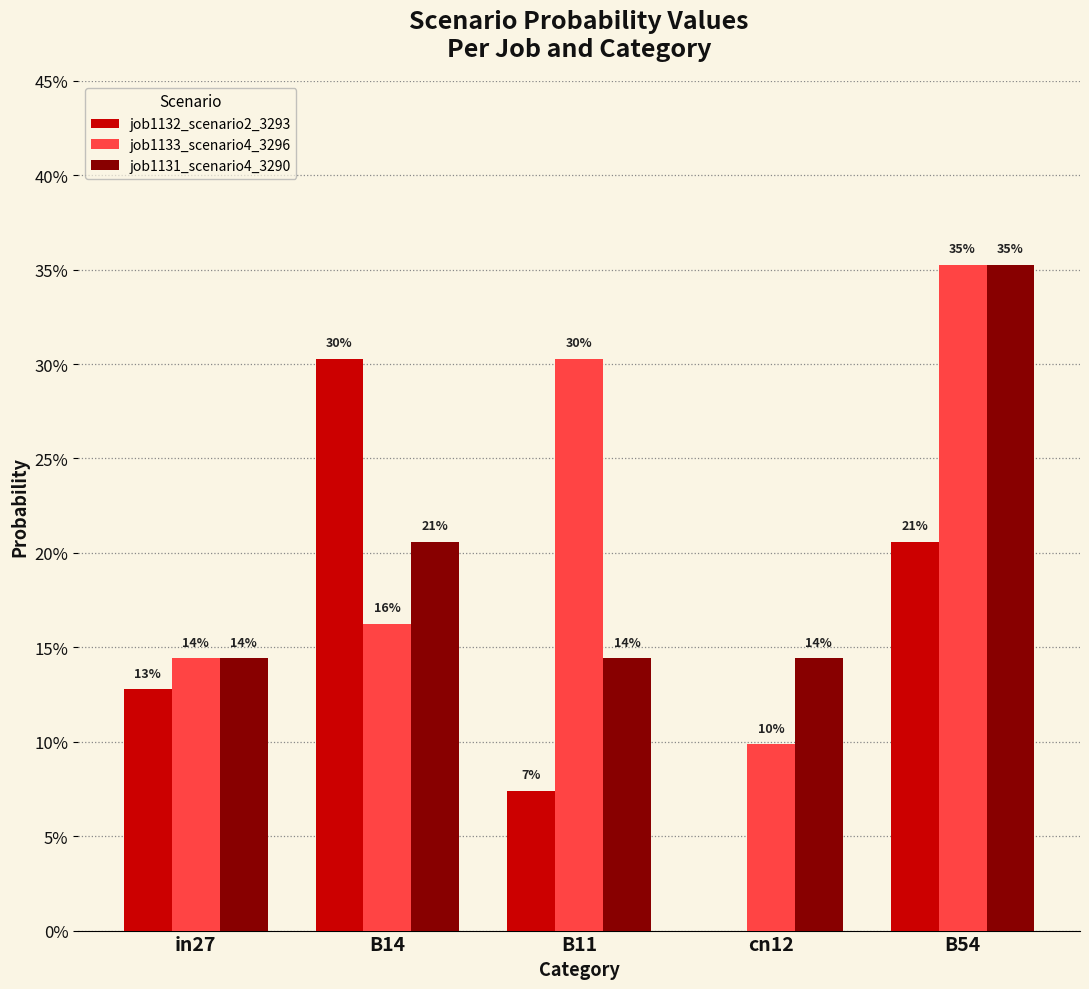

Between in27 and B14, which is larger?

B14